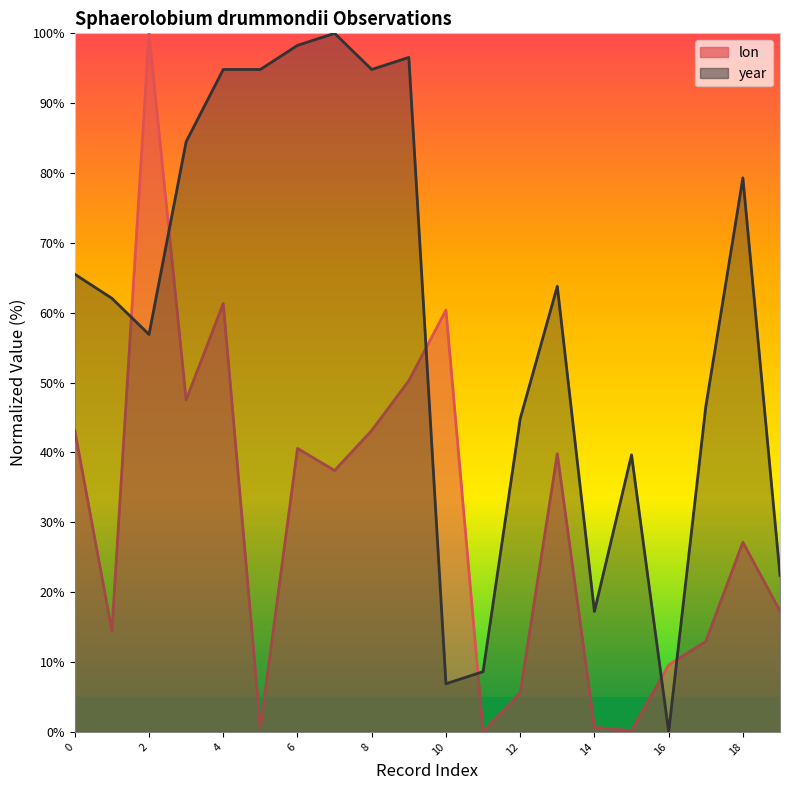

What is the sum of all lon values?

612.1